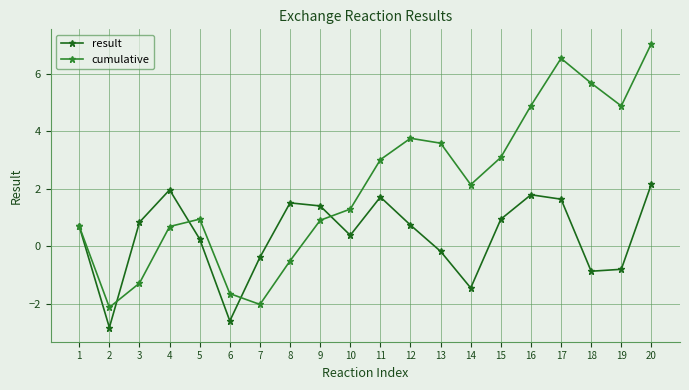

Reading right to left, list all the values displayed in this chart.

result: 2.2	-0.8	-0.9	1.6	1.8	0.9	-1.4	-0.2	0.7	1.7	0.4	1.4	1.5	-0.4	-2.6	0.3	2.0	0.8	-2.8	0.7
cumulative: 7.1	4.9	5.7	6.5	4.9	3.1	2.1	3.6	3.8	3.0	1.3	0.9	-0.5	-2.0	-1.6	0.9	0.7	-1.3	-2.1	0.7